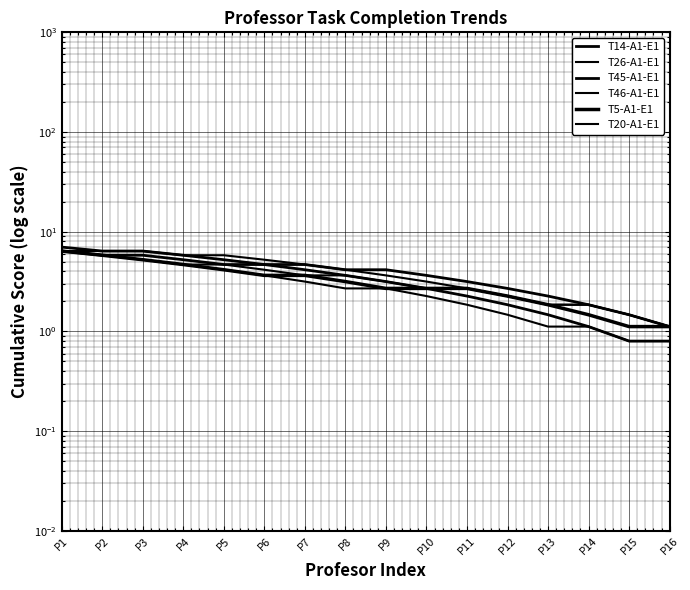

What is the lowest value of the T5-A1-E1 series?

1.1